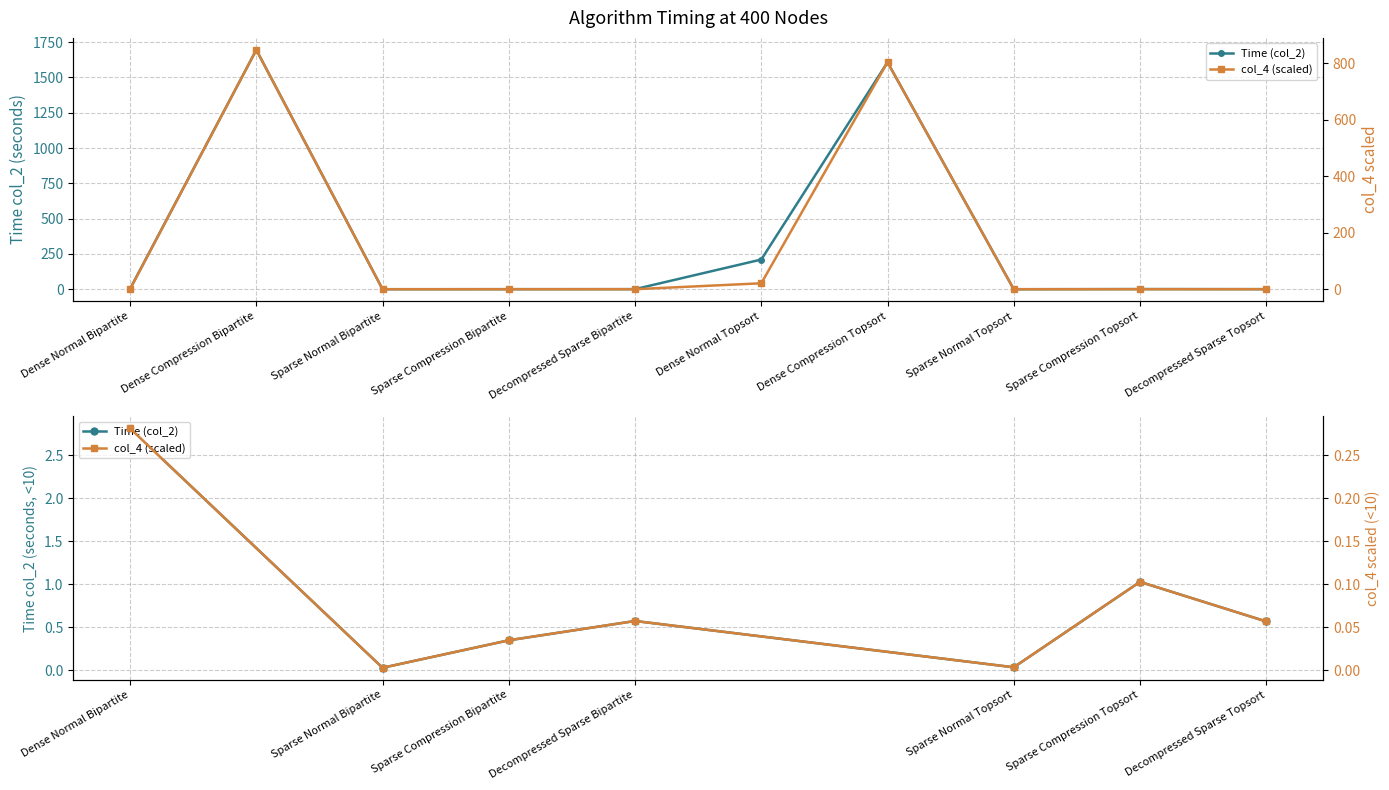

Which series changed the most between Dense Normal Bipartite and Decompressed Sparse Topsort?

Time (col_2)